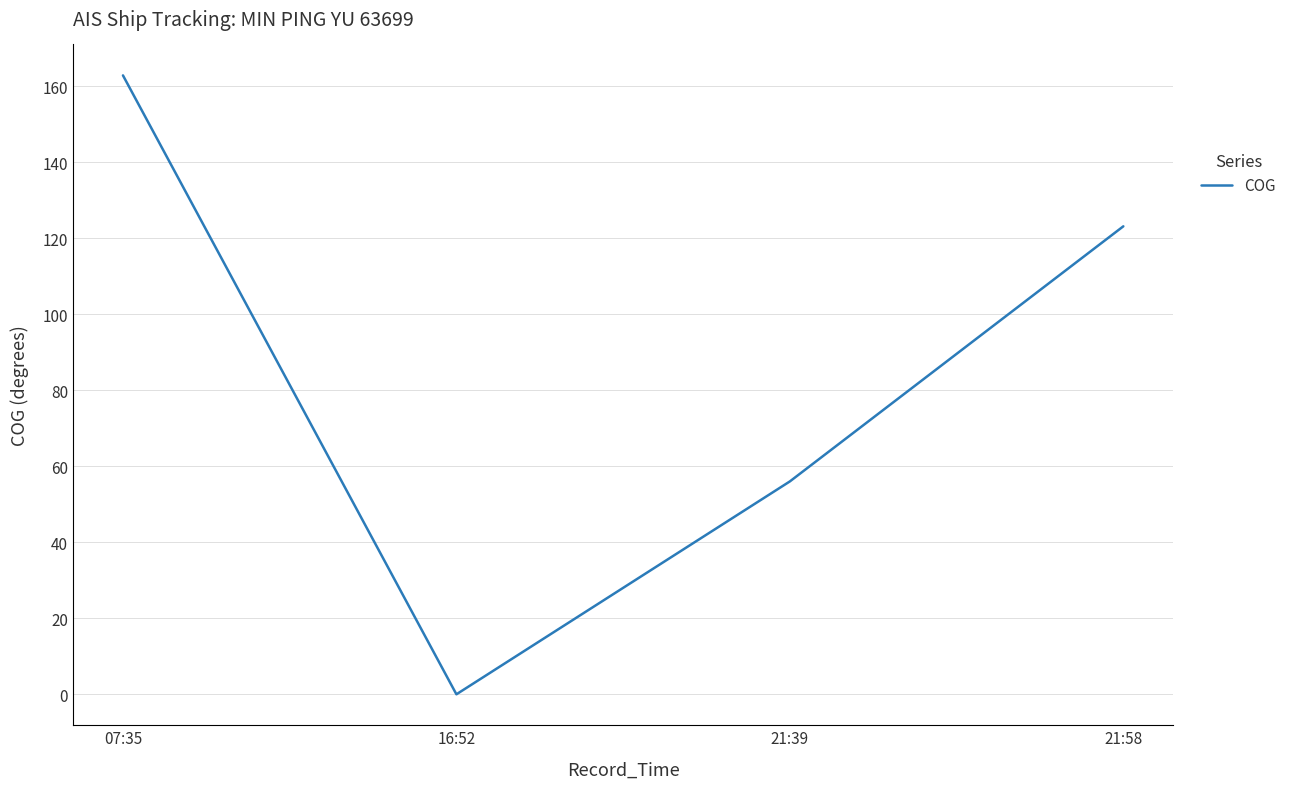

What is the difference between the maximum and minimum values?

162.8